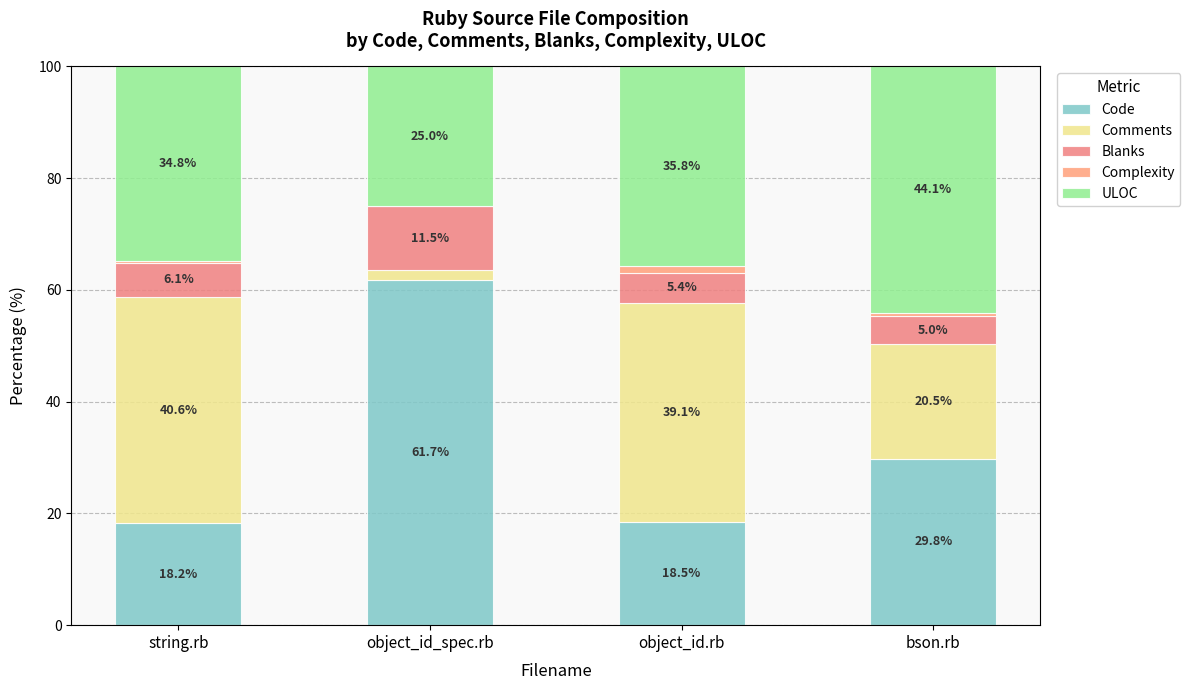

What is the difference between the maximum and second lowest values in the Blanks series?

6.1